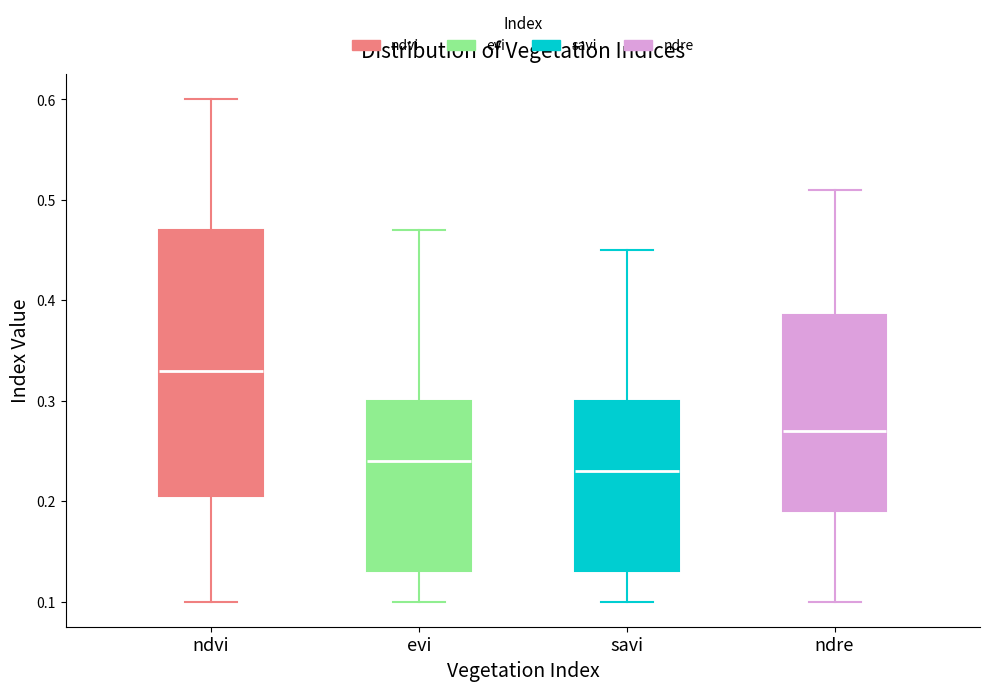

Reading left to right, read every box against the y-axis: the position of its median line, the range the box covers, and the ends of its whiskers. The values are not printed on the chart, so give them approximately, as read against the axis.

ndvi: median 0.33, box 0.21 to 0.47, whiskers 0.10 to 0.60
evi: median 0.24, box 0.13 to 0.30, whiskers 0.10 to 0.47
savi: median 0.23, box 0.13 to 0.30, whiskers 0.10 to 0.45
ndre: median 0.27, box 0.19 to 0.39, whiskers 0.10 to 0.51